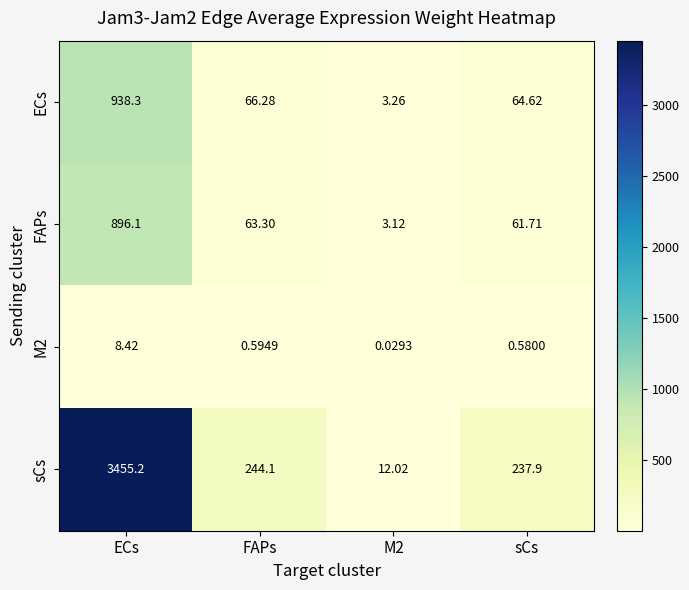

At which category is the sum across all series the highest?

ECs